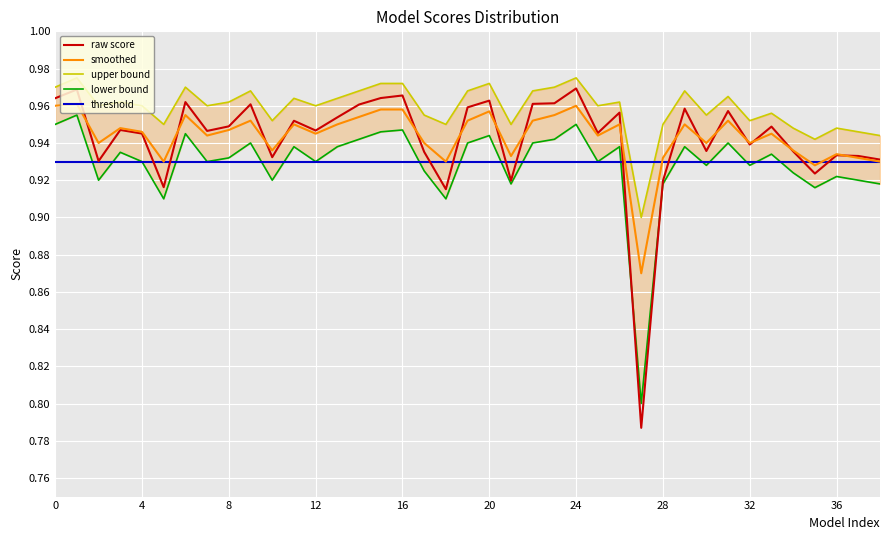

True or false: smoothed has more than 0 points higher than both neighbors.

True